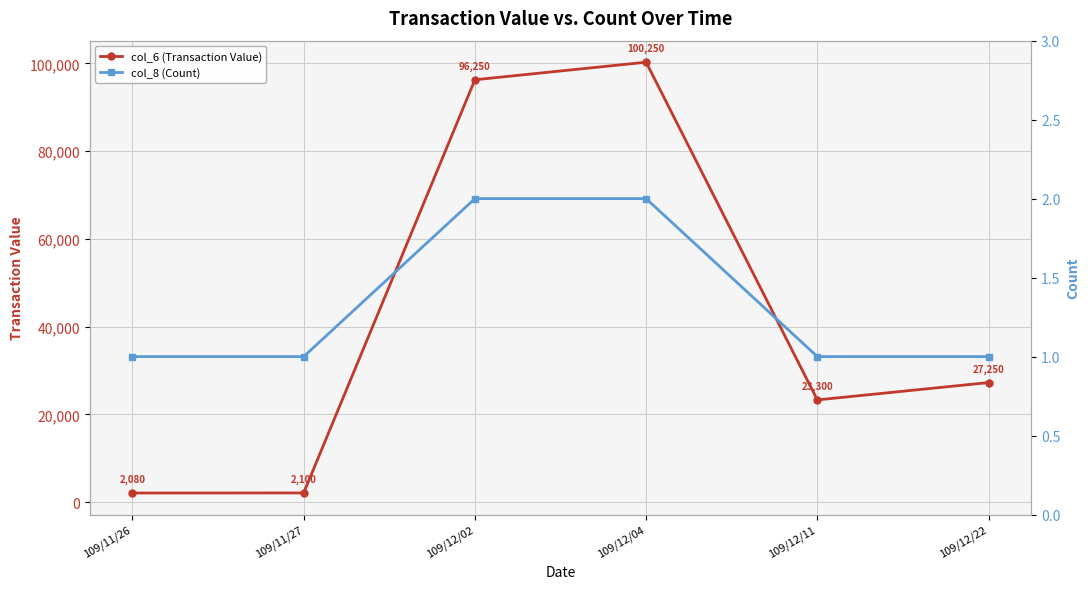

True or false: col_8 (Count) has a value of 1 at 109/11/26.

True